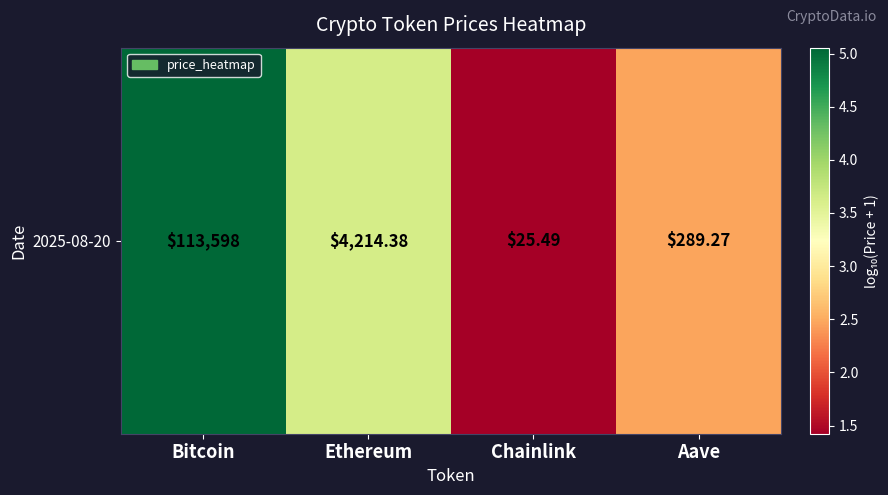

What is the difference between the maximum and minimum values?

3.6